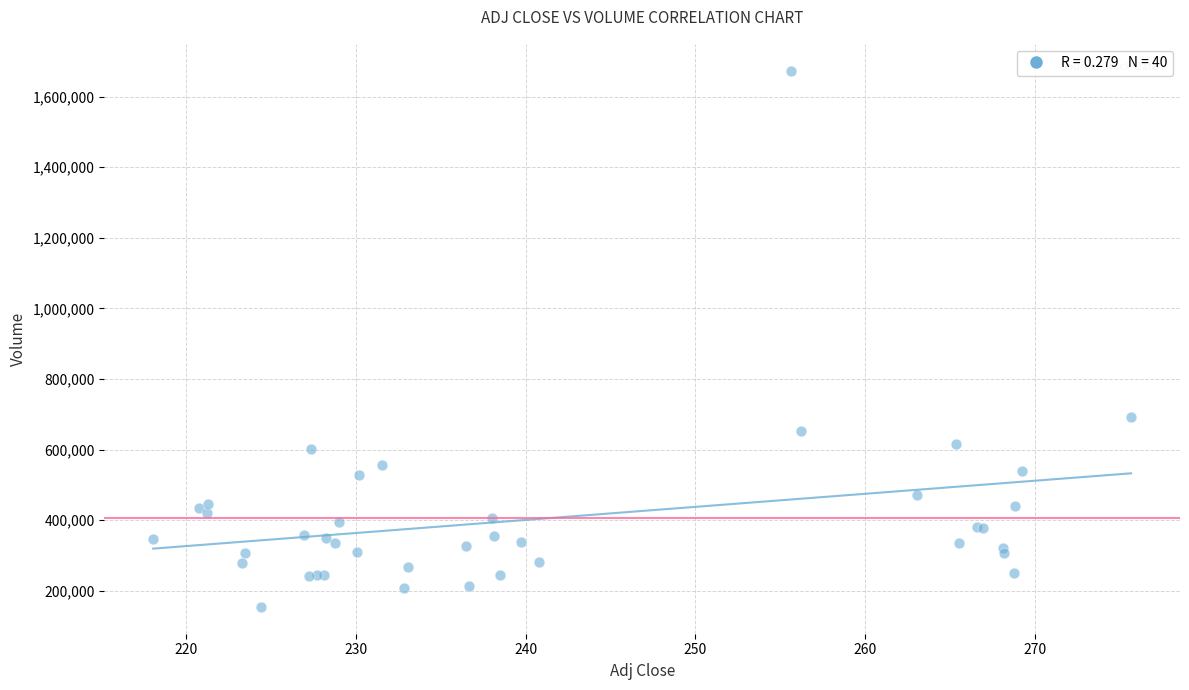

What Y value in the scatter plot is closest to 914053?

693262